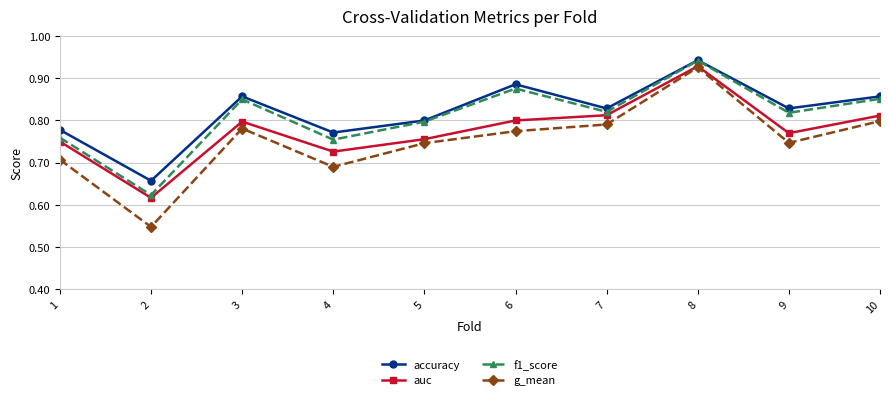

Which series has the largest range (max minus min)?

g_mean